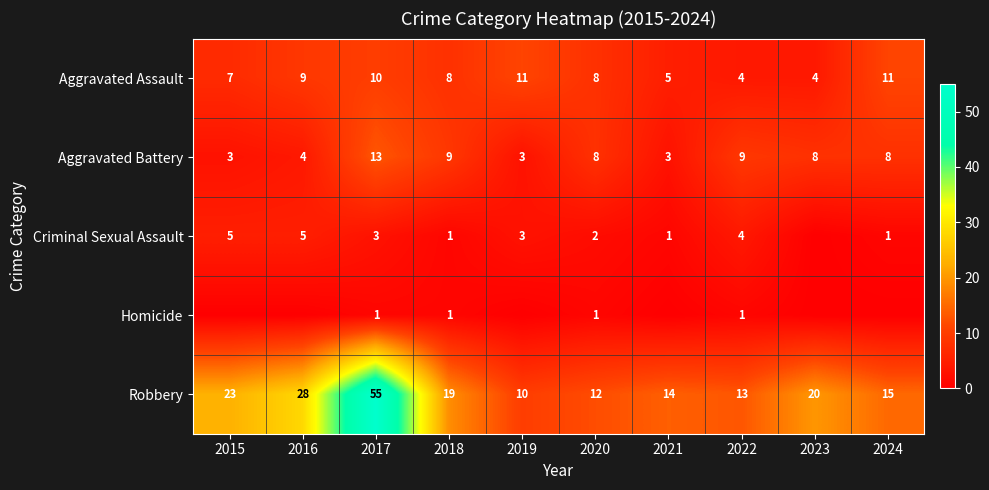

What is the difference between the highest and lowest values at 2021?

14